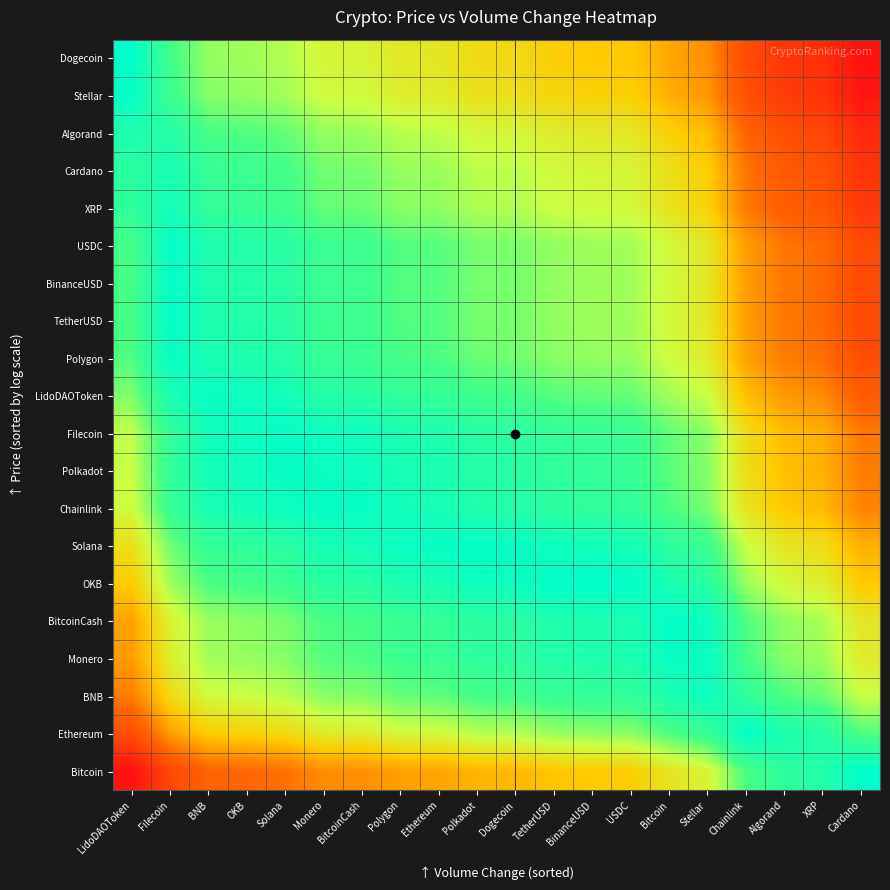

Reading left to right, extract all data points from this chart.

Dogecoin: LidoDAOToken=1.0	Filecoin=0.8	BNB=0.7	OKB=0.7	Solana=0.7	Monero=0.6	BitcoinCash=0.6	Polygon=0.6	Ethereum=0.6	Polkadot=0.5	Dogecoin=0.5	TetherUSD=0.5	BinanceUSD=0.5	USDC=0.5	Bitcoin=0.4	Stellar=0.4	Chainlink=0.2	Algorand=0.1	XRP=0.1	Cardano=0.0
Stellar: LidoDAOToken=1.0	Filecoin=0.8	BNB=0.7	OKB=0.7	Solana=0.7	Monero=0.6	BitcoinCash=0.6	Polygon=0.6	Ethereum=0.6	Polkadot=0.6	Dogecoin=0.6	TetherUSD=0.5	BinanceUSD=0.5	USDC=0.5	Bitcoin=0.4	Stellar=0.4	Chainlink=0.2	Algorand=0.2	XRP=0.1	Cardano=0.0
Algorand: LidoDAOToken=0.9	Filecoin=0.9	BNB=0.8	OKB=0.8	Solana=0.8	Monero=0.7	BitcoinCash=0.7	Polygon=0.7	Ethereum=0.7	Polkadot=0.6	Dogecoin=0.6	TetherUSD=0.6	BinanceUSD=0.6	USDC=0.6	Bitcoin=0.5	Stellar=0.5	Chainlink=0.3	Algorand=0.2	XRP=0.2	Cardano=0.1
Cardano: LidoDAOToken=0.9	Filecoin=0.9	BNB=0.8	OKB=0.8	Solana=0.8	Monero=0.7	BitcoinCash=0.7	Polygon=0.7	Ethereum=0.7	Polkadot=0.7	Dogecoin=0.7	TetherUSD=0.6	BinanceUSD=0.6	USDC=0.6	Bitcoin=0.6	Stellar=0.5	Chainlink=0.3	Algorand=0.3	XRP=0.2	Cardano=0.1
XRP: LidoDAOToken=0.9	Filecoin=0.9	BNB=0.8	OKB=0.8	Solana=0.8	Monero=0.8	BitcoinCash=0.8	Polygon=0.7	Ethereum=0.7	Polkadot=0.7	Dogecoin=0.7	TetherUSD=0.6	BinanceUSD=0.6	USDC=0.6	Bitcoin=0.6	Stellar=0.5	Chainlink=0.3	Algorand=0.3	XRP=0.2	Cardano=0.1
USDC: LidoDAOToken=0.8	Filecoin=1.0	BNB=0.9	OKB=0.9	Solana=0.9	Monero=0.8	BitcoinCash=0.8	Polygon=0.8	Ethereum=0.8	Polkadot=0.7	Dogecoin=0.7	TetherUSD=0.7	BinanceUSD=0.7	USDC=0.7	Bitcoin=0.6	Stellar=0.6	Chainlink=0.4	Algorand=0.3	XRP=0.3	Cardano=0.2
BinanceUSD: LidoDAOToken=0.8	Filecoin=1.0	BNB=0.9	OKB=0.9	Solana=0.9	Monero=0.8	BitcoinCash=0.8	Polygon=0.8	Ethereum=0.8	Polkadot=0.7	Dogecoin=0.7	TetherUSD=0.7	BinanceUSD=0.7	USDC=0.7	Bitcoin=0.6	Stellar=0.6	Chainlink=0.4	Algorand=0.3	XRP=0.3	Cardano=0.2
TetherUSD: LidoDAOToken=0.8	Filecoin=1.0	BNB=0.9	OKB=0.9	Solana=0.9	Monero=0.8	BitcoinCash=0.8	Polygon=0.8	Ethereum=0.8	Polkadot=0.7	Dogecoin=0.7	TetherUSD=0.7	BinanceUSD=0.7	USDC=0.7	Bitcoin=0.6	Stellar=0.6	Chainlink=0.4	Algorand=0.3	XRP=0.3	Cardano=0.2
Polygon: LidoDAOToken=0.8	Filecoin=1.0	BNB=0.9	OKB=0.9	Solana=0.9	Monero=0.8	BitcoinCash=0.8	Polygon=0.8	Ethereum=0.8	Polkadot=0.8	Dogecoin=0.8	TetherUSD=0.7	BinanceUSD=0.7	USDC=0.7	Bitcoin=0.6	Stellar=0.6	Chainlink=0.4	Algorand=0.3	XRP=0.3	Cardano=0.2
LidoDAOToken: LidoDAOToken=0.7	Filecoin=0.9	BNB=1.0	OKB=1.0	Solana=0.9	Monero=0.9	BitcoinCash=0.9	Polygon=0.9	Ethereum=0.8	Polkadot=0.8	Dogecoin=0.8	TetherUSD=0.8	BinanceUSD=0.8	USDC=0.8	Bitcoin=0.7	Stellar=0.6	Chainlink=0.5	Algorand=0.4	XRP=0.4	Cardano=0.3
Filecoin: LidoDAOToken=0.7	Filecoin=0.9	BNB=1.0	OKB=1.0	Solana=1.0	Monero=1.0	BitcoinCash=1.0	Polygon=0.9	Ethereum=0.9	Polkadot=0.9	Dogecoin=0.9	TetherUSD=0.8	BinanceUSD=0.8	USDC=0.8	Bitcoin=0.8	Stellar=0.7	Chainlink=0.5	Algorand=0.5	XRP=0.4	Cardano=0.3
Polkadot: LidoDAOToken=0.7	Filecoin=0.8	BNB=0.9	OKB=1.0	Solana=1.0	Monero=1.0	BitcoinCash=1.0	Polygon=0.9	Ethereum=0.9	Polkadot=0.9	Dogecoin=0.9	TetherUSD=0.9	BinanceUSD=0.8	USDC=0.8	Bitcoin=0.8	Stellar=0.7	Chainlink=0.6	Algorand=0.5	XRP=0.4	Cardano=0.3
Chainlink: LidoDAOToken=0.6	Filecoin=0.8	BNB=0.9	OKB=0.9	Solana=1.0	Monero=1.0	BitcoinCash=1.0	Polygon=0.9	Ethereum=0.9	Polkadot=0.9	Dogecoin=0.9	TetherUSD=0.9	BinanceUSD=0.9	USDC=0.9	Bitcoin=0.8	Stellar=0.7	Chainlink=0.6	Algorand=0.5	XRP=0.5	Cardano=0.4
Solana: LidoDAOToken=0.6	Filecoin=0.8	BNB=0.8	OKB=0.9	Solana=0.9	Monero=0.9	BitcoinCash=0.9	Polygon=1.0	Ethereum=1.0	Polkadot=1.0	Dogecoin=1.0	TetherUSD=1.0	BinanceUSD=0.9	USDC=0.9	Bitcoin=0.9	Stellar=0.8	Chainlink=0.6	Algorand=0.6	XRP=0.5	Cardano=0.4
OKB: LidoDAOToken=0.5	Filecoin=0.7	BNB=0.8	OKB=0.8	Solana=0.8	Monero=0.9	BitcoinCash=0.9	Polygon=0.9	Ethereum=0.9	Polkadot=1.0	Dogecoin=1.0	TetherUSD=1.0	BinanceUSD=1.0	USDC=1.0	Bitcoin=0.9	Stellar=0.9	Chainlink=0.7	Algorand=0.6	XRP=0.6	Cardano=0.5
BitcoinCash: LidoDAOToken=0.4	Filecoin=0.6	BNB=0.7	OKB=0.7	Solana=0.7	Monero=0.8	BitcoinCash=0.8	Polygon=0.8	Ethereum=0.8	Polkadot=0.9	Dogecoin=0.9	TetherUSD=0.9	BinanceUSD=0.9	USDC=0.9	Bitcoin=1.0	Stellar=1.0	Chainlink=0.8	Algorand=0.7	XRP=0.7	Cardano=0.6
Monero: LidoDAOToken=0.4	Filecoin=0.6	BNB=0.7	OKB=0.7	Solana=0.7	Monero=0.8	BitcoinCash=0.8	Polygon=0.8	Ethereum=0.8	Polkadot=0.9	Dogecoin=0.9	TetherUSD=0.9	BinanceUSD=0.9	USDC=0.9	Bitcoin=1.0	Stellar=1.0	Chainlink=0.8	Algorand=0.7	XRP=0.7	Cardano=0.6
BNB: LidoDAOToken=0.3	Filecoin=0.5	BNB=0.6	OKB=0.6	Solana=0.7	Monero=0.7	BitcoinCash=0.7	Polygon=0.8	Ethereum=0.8	Polkadot=0.8	Dogecoin=0.8	TetherUSD=0.8	BinanceUSD=0.8	USDC=0.9	Bitcoin=0.9	Stellar=1.0	Chainlink=0.9	Algorand=0.8	XRP=0.8	Cardano=0.7
Ethereum: LidoDAOToken=0.2	Filecoin=0.4	BNB=0.5	OKB=0.5	Solana=0.5	Monero=0.6	BitcoinCash=0.6	Polygon=0.6	Ethereum=0.6	Polkadot=0.7	Dogecoin=0.7	TetherUSD=0.7	BinanceUSD=0.7	USDC=0.7	Bitcoin=0.8	Stellar=0.8	Chainlink=1.0	Algorand=0.9	XRP=0.9	Cardano=0.8
Bitcoin: LidoDAOToken=0.0	Filecoin=0.2	BNB=0.3	OKB=0.3	Solana=0.3	Monero=0.4	BitcoinCash=0.4	Polygon=0.4	Ethereum=0.4	Polkadot=0.5	Dogecoin=0.5	TetherUSD=0.5	BinanceUSD=0.5	USDC=0.5	Bitcoin=0.6	Stellar=0.6	Chainlink=0.8	Algorand=0.9	XRP=0.9	Cardano=1.0